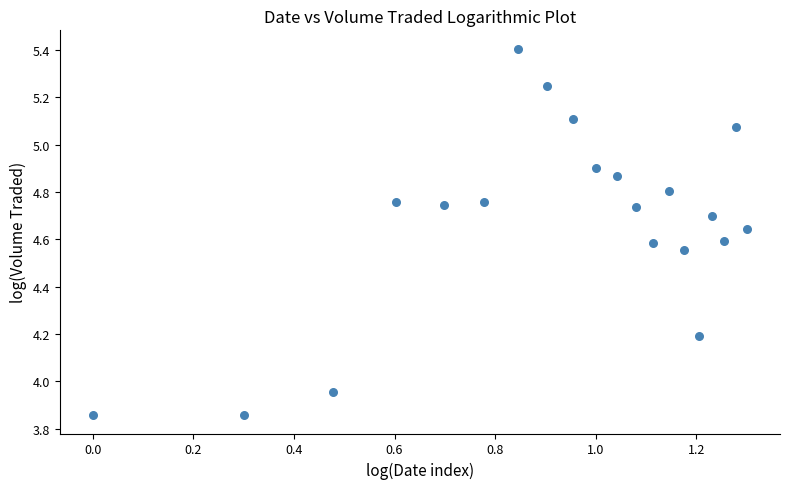

What is the range of Y values (max minus min)?

1.5